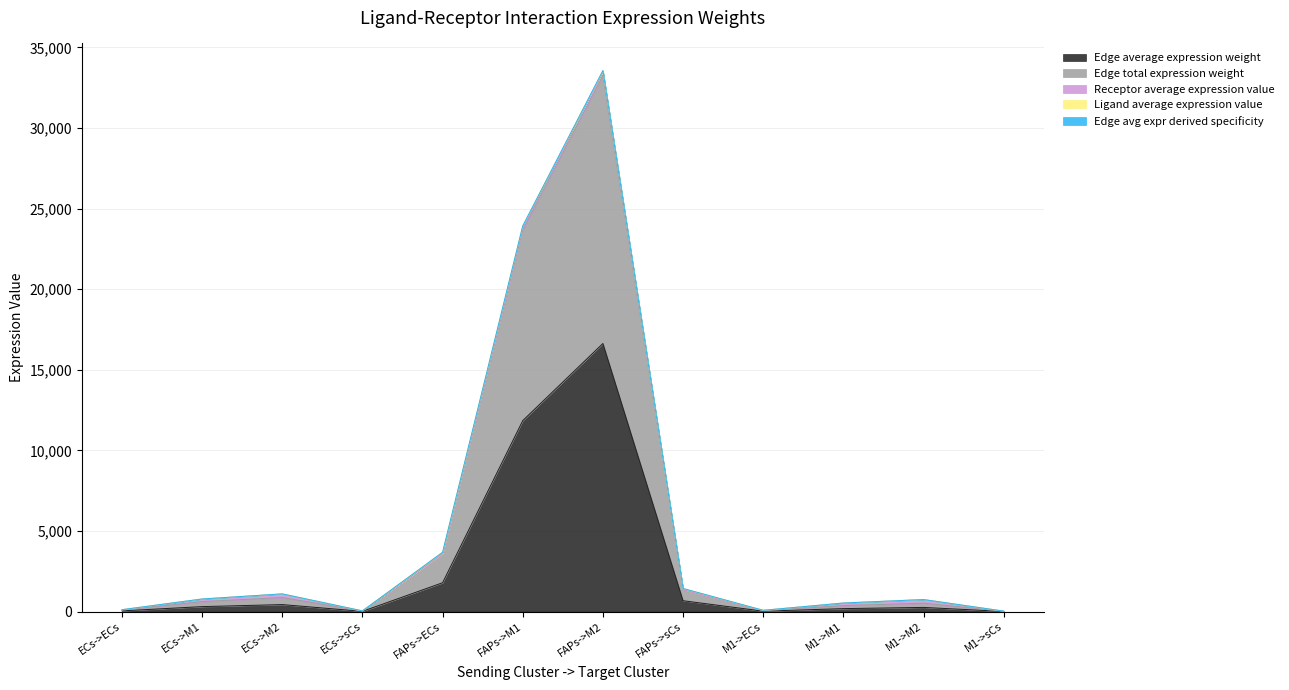

What is the difference between the highest and lowest values at M1->sCs?

21.0